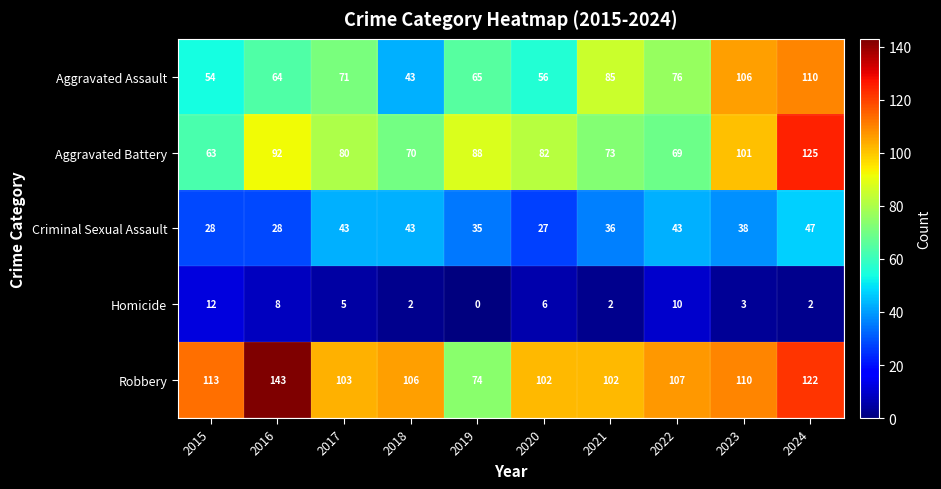

Which series has the widest spread of values?

Robbery